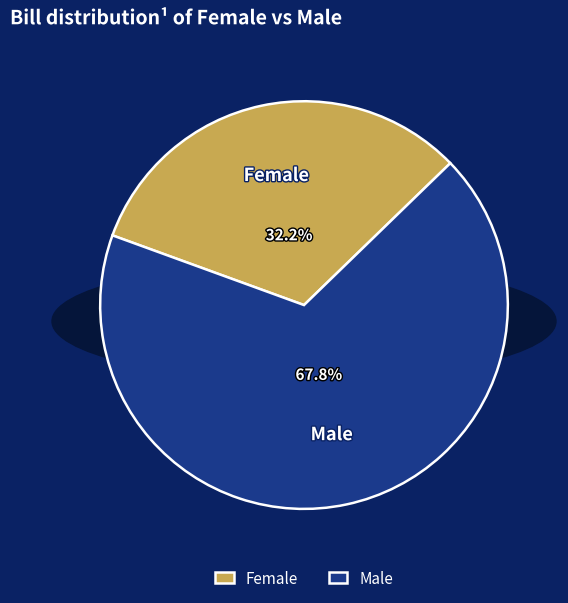

Rank the categories by value from highest to lowest.

Male, Female